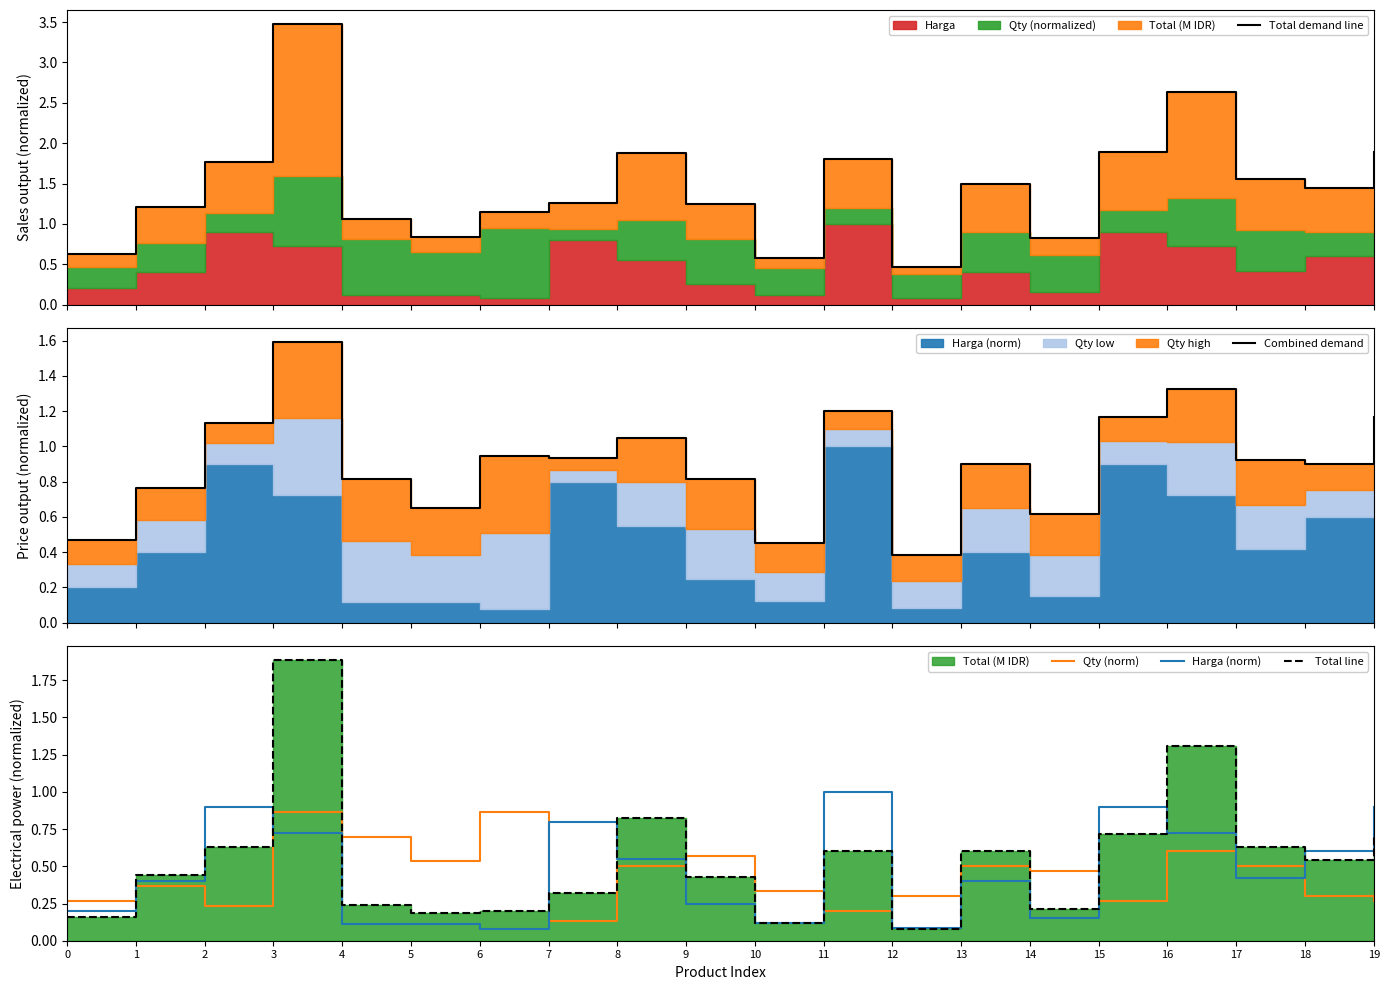

Between 4 and 14, which is larger?

4